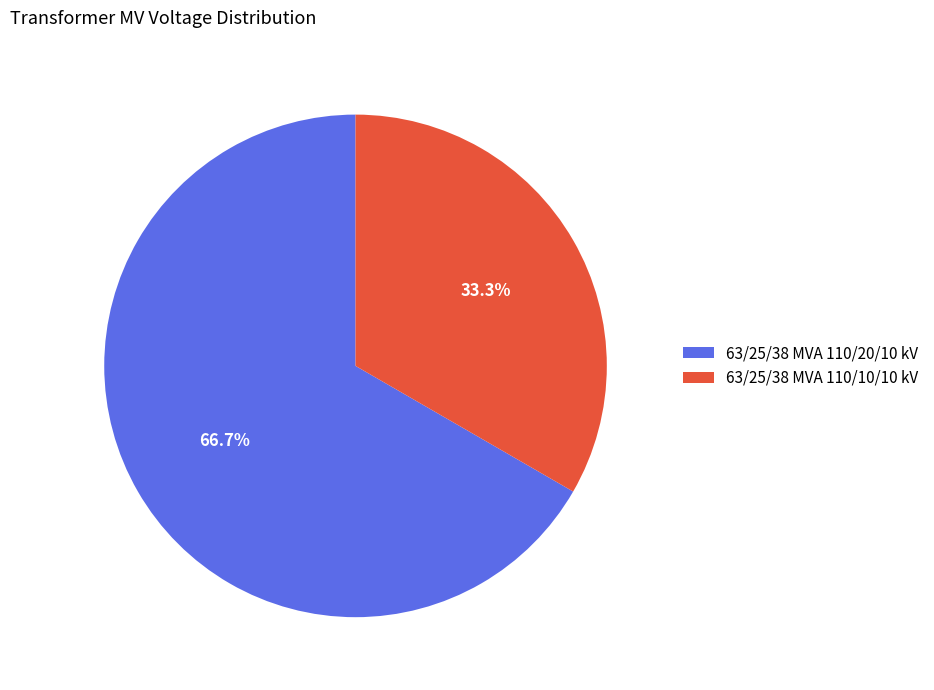

To the nearest percent, what is the combined percentage of 63/25/38 MVA 110/10/10 kV and 63/25/38 MVA 110/20/10 kV?

100%